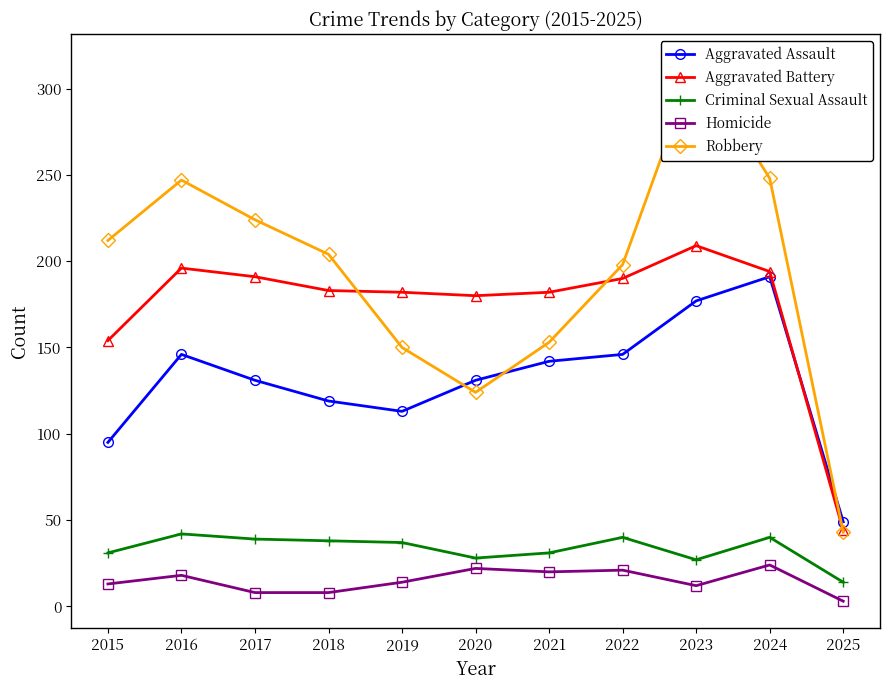

Where is the first local minimum for Robbery?

2020